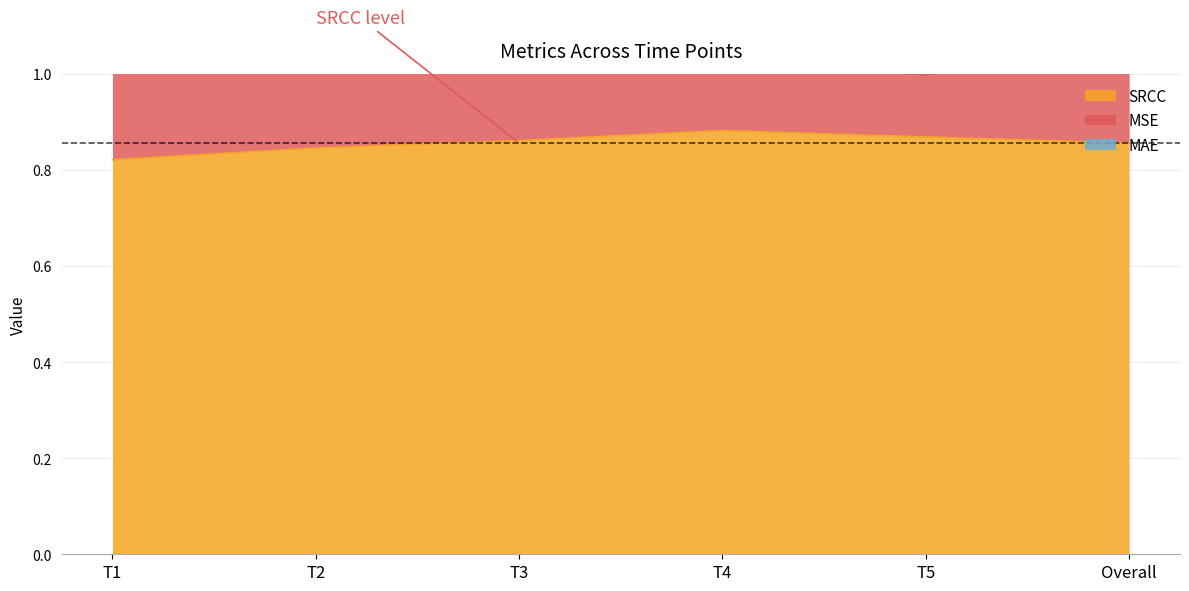

The MAE series shows 1.1 at Overall. True or false?

True